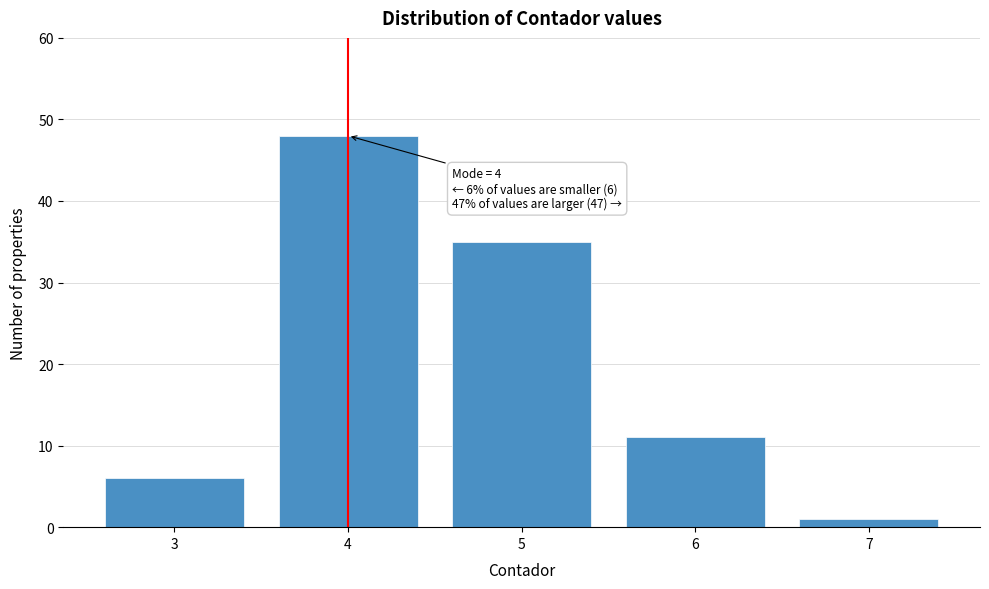

Over which range of the x-axis is the bar tallest?

3.5 to 4.5